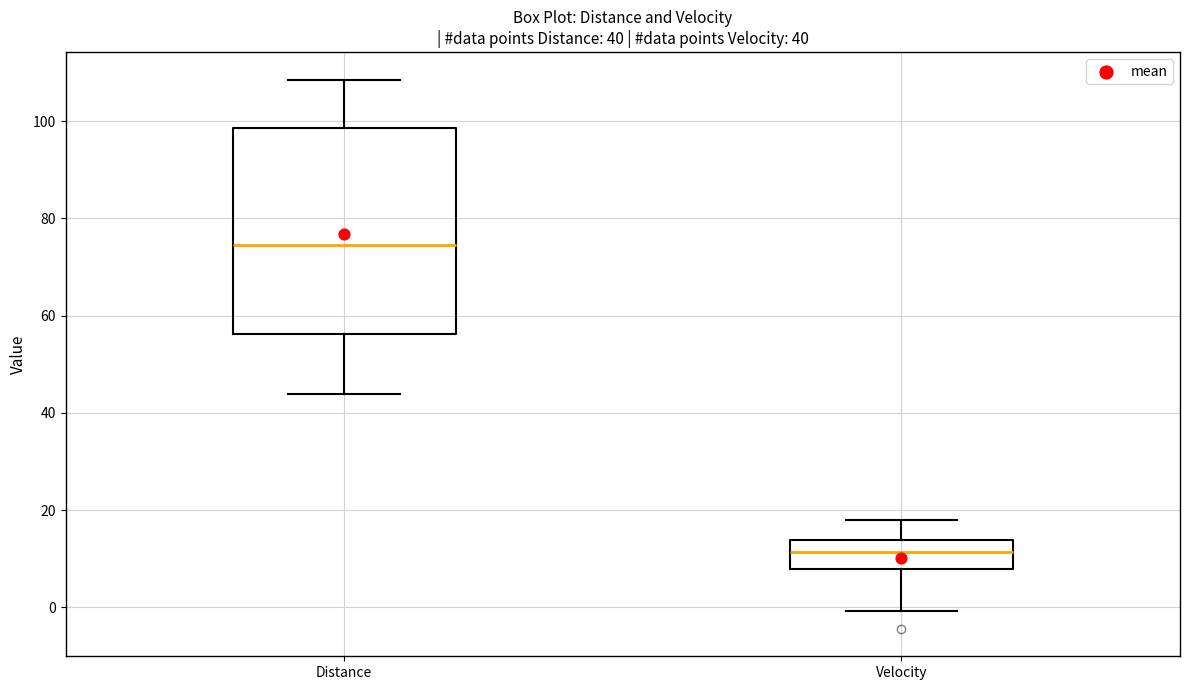

Comparing the boxes themselves (not the whiskers), which one is the tallest?

Distance